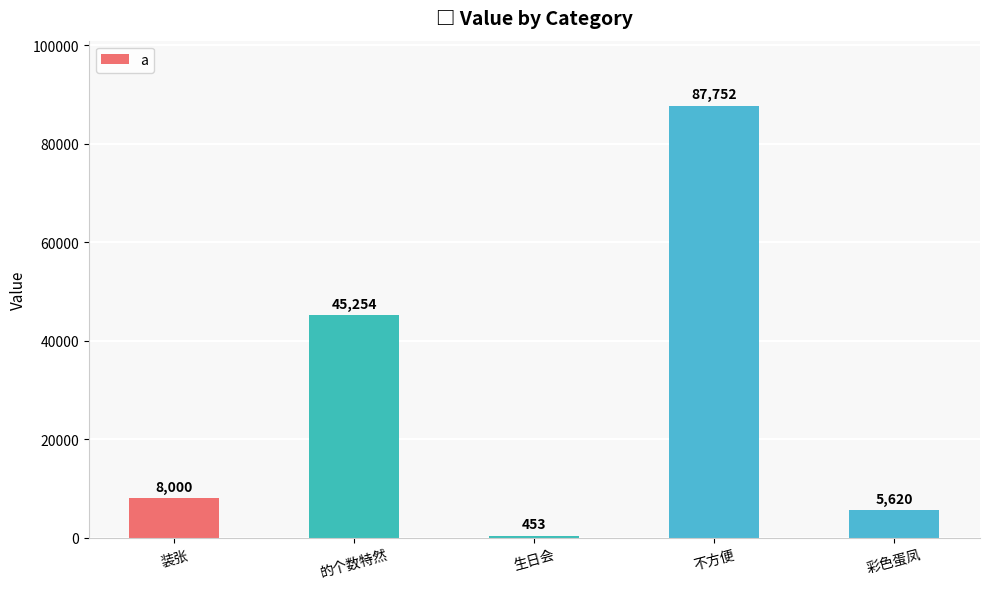

Between 装张 and 不方便, which is larger?

不方便